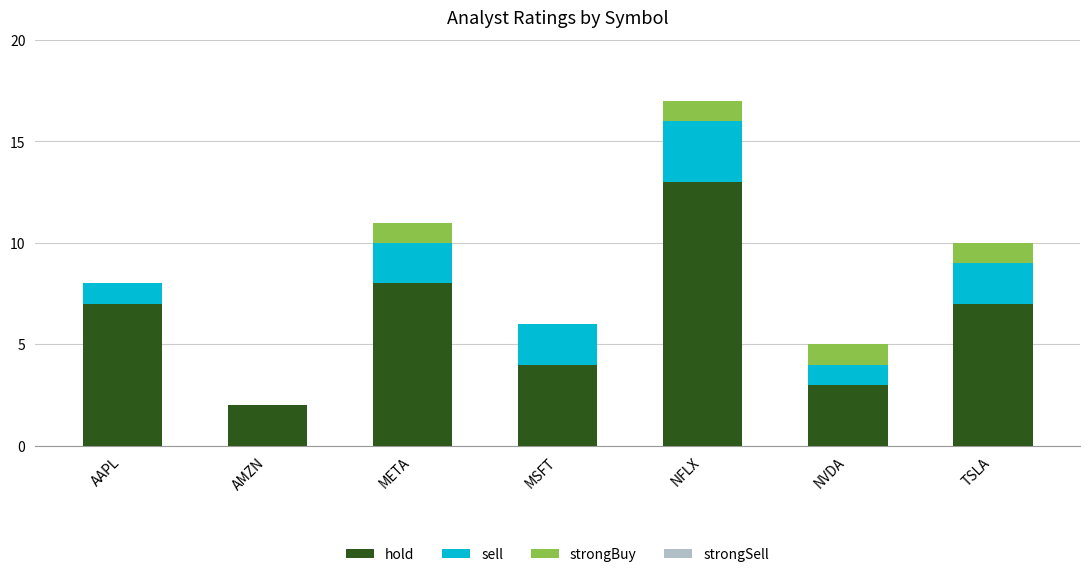

What is the maximum value for hold?

13